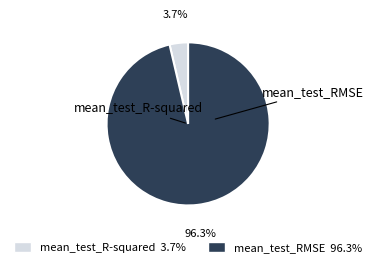

Rank the categories by value from highest to lowest.

mean_test_RMSE, mean_test_R-squared